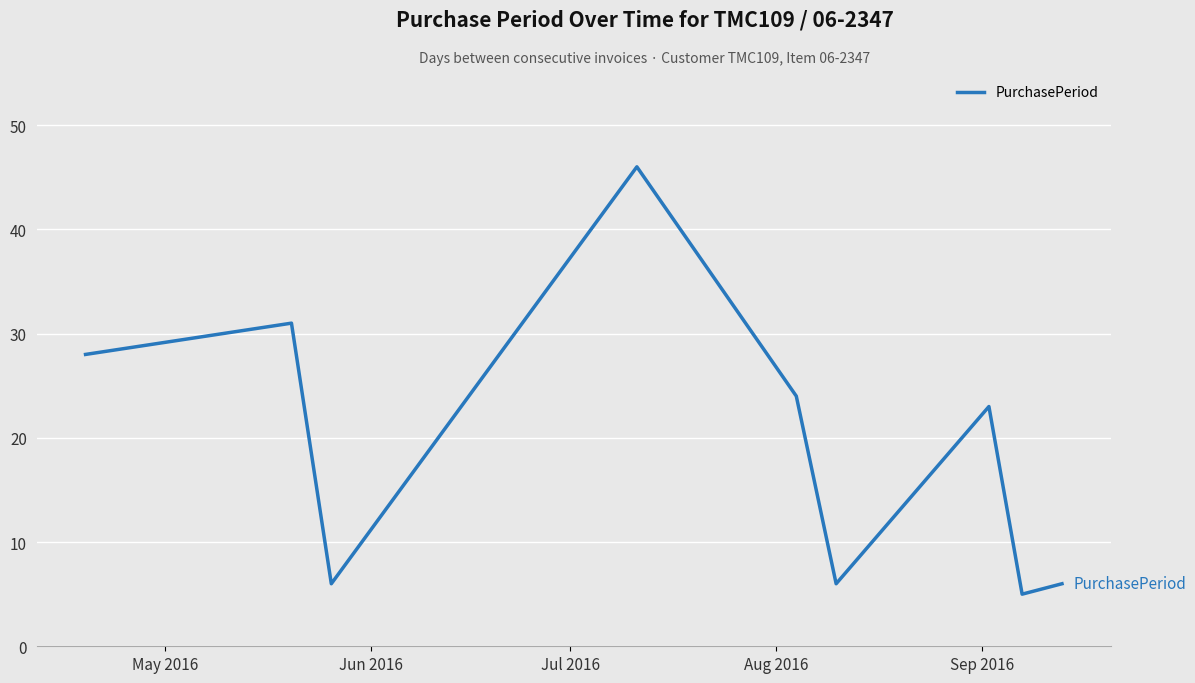

What is the smallest value displayed?

5